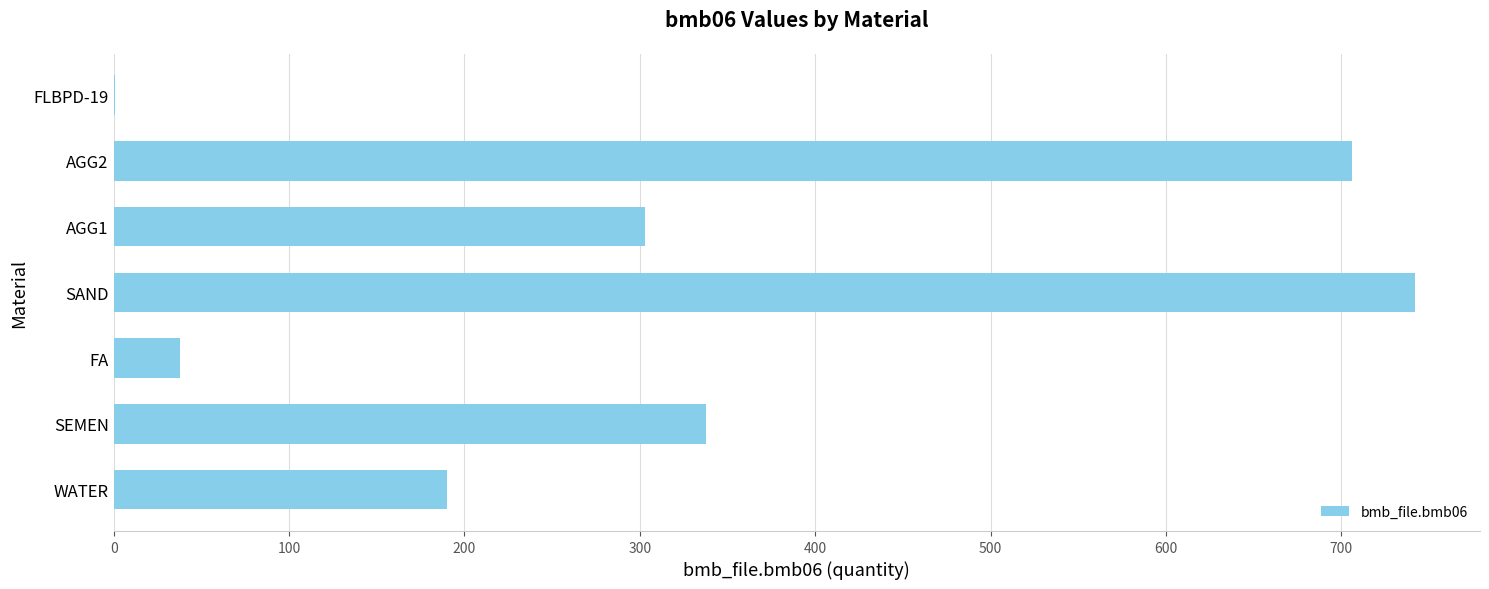

What is the maximum value shown in the chart?

742.0